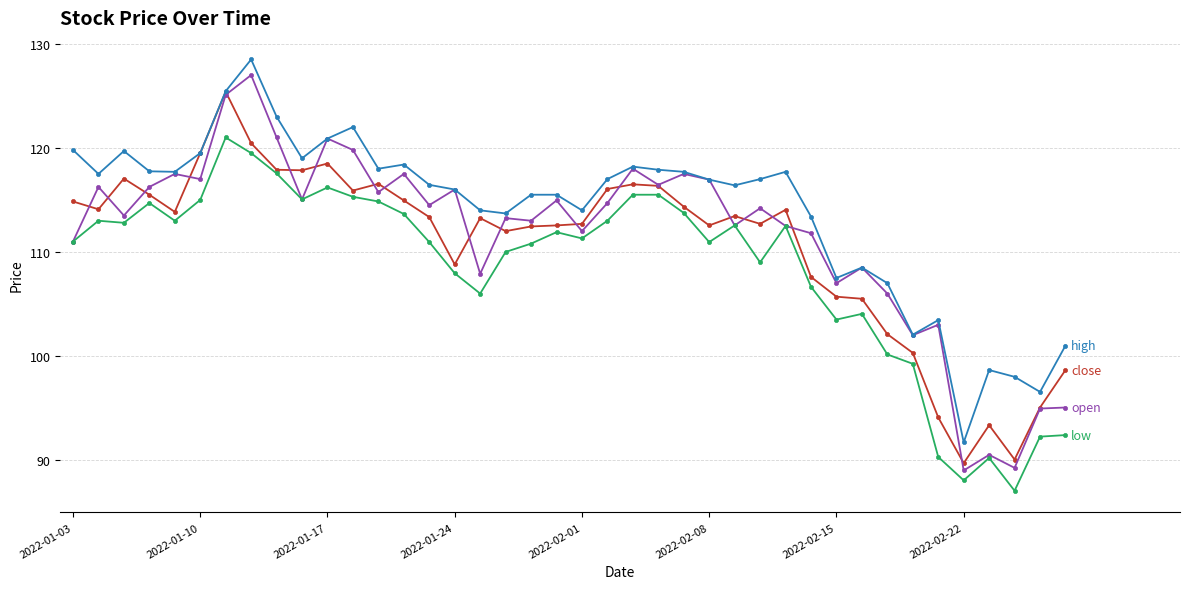

What is the greatest value displayed?

128.5